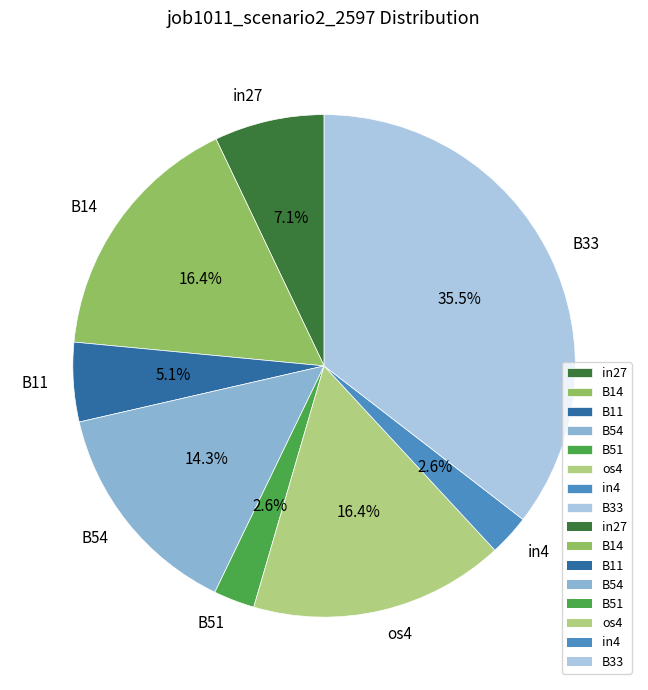

Count the number of slices in the pie.

8